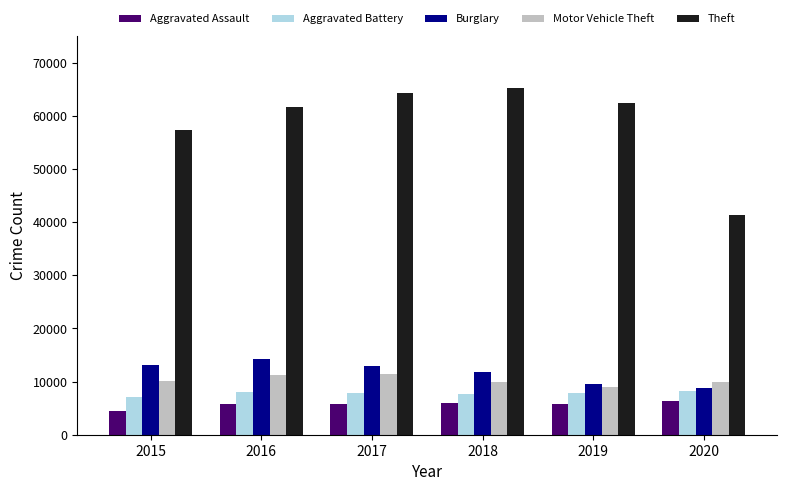

Where is Theft nearest to the value 53316?

2015